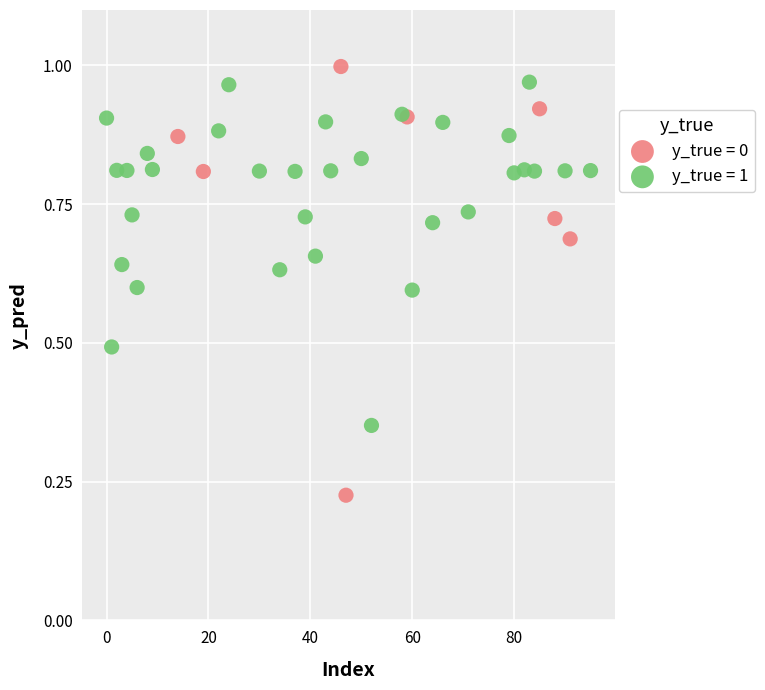

Which series has the largest Y range (max minus min)?

y_true = 0